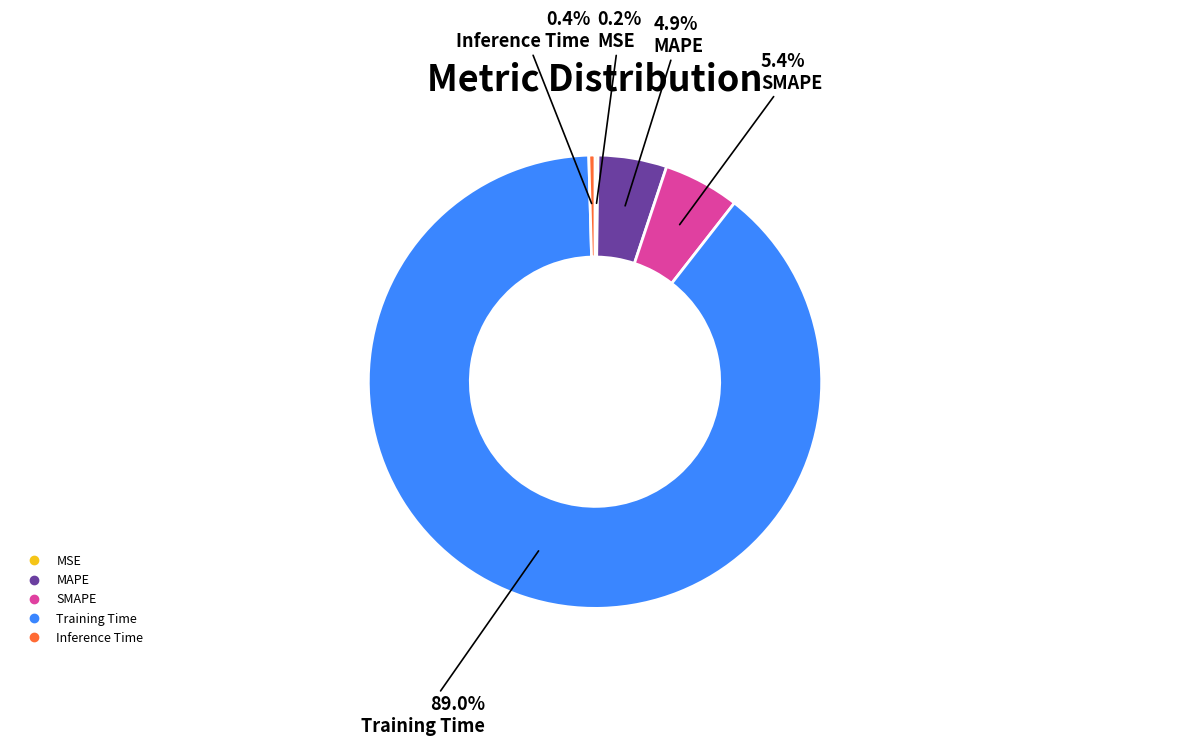

To the nearest percent, what percentage of the pie is MAPE?

5%